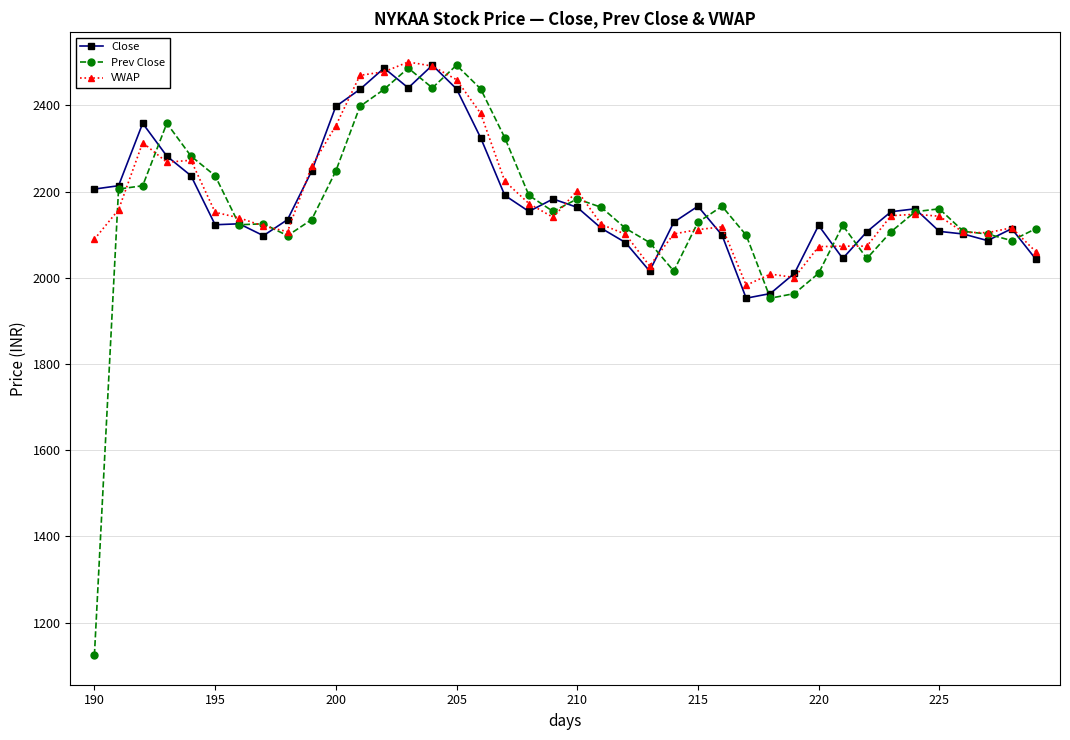

What is the maximum value shown in the chart?

2500.5